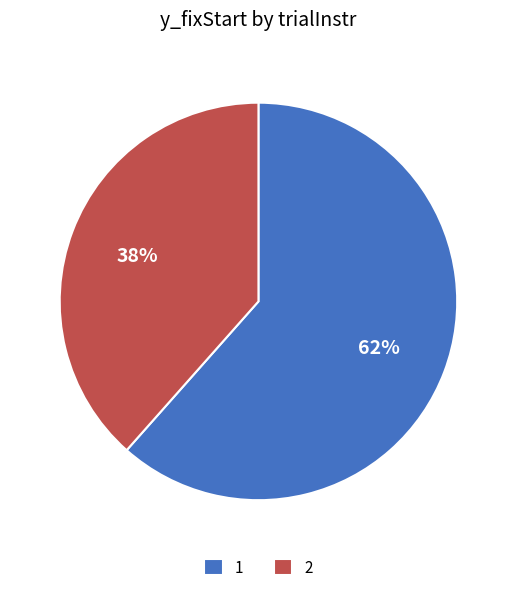

To the nearest percent, what is the average slice percentage?

50%